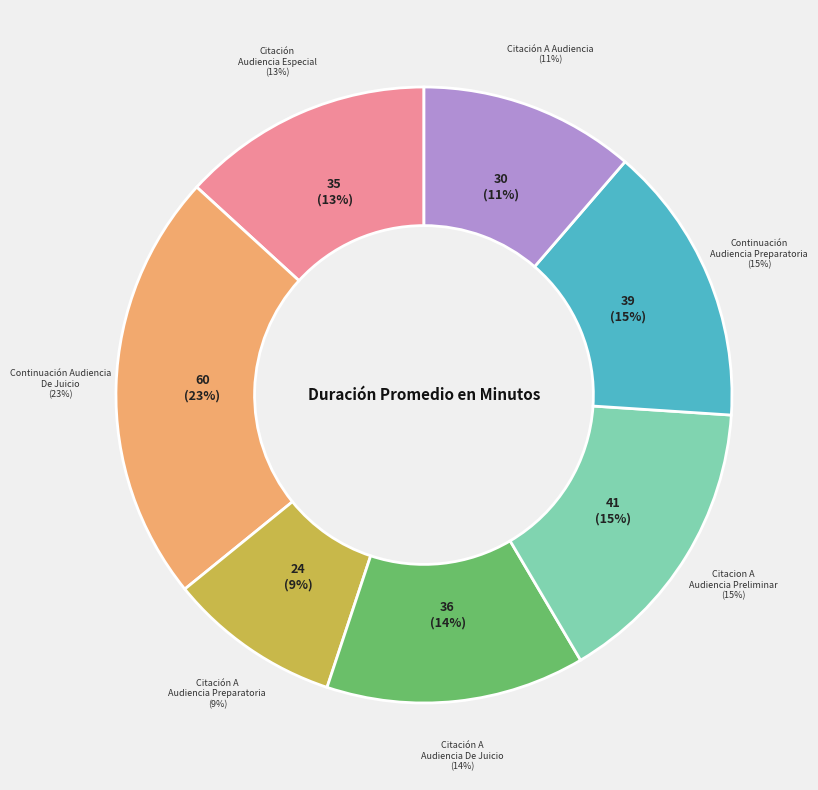

To the nearest percent, what is the average slice percentage?

14%